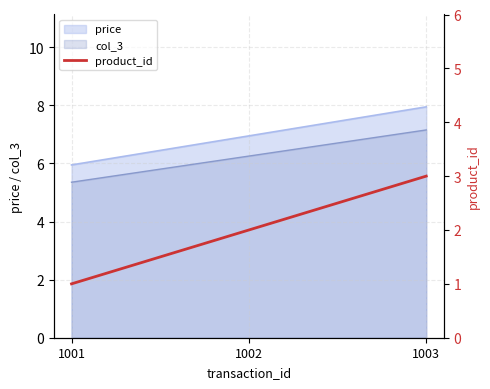

True or false: col_3 has a value of 7.2 at 1003.

True